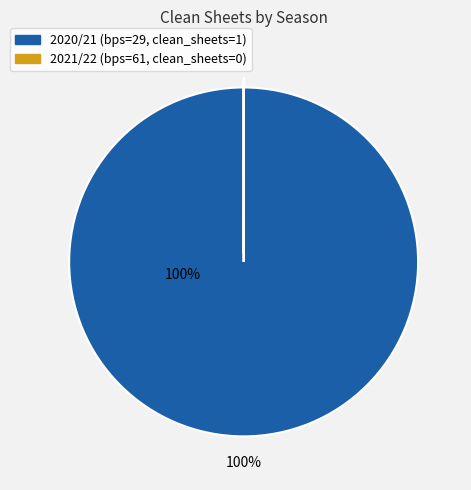

To the nearest percent, what is the difference between the largest and smallest slice percentages?

100%